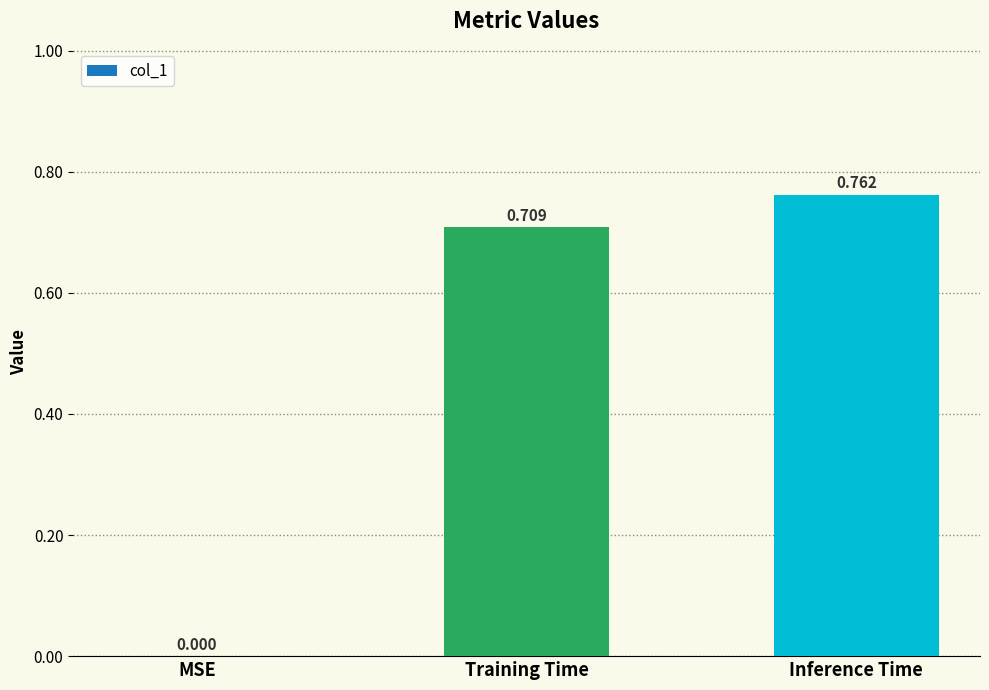

Which category has the highest value across all series?

Inference Time